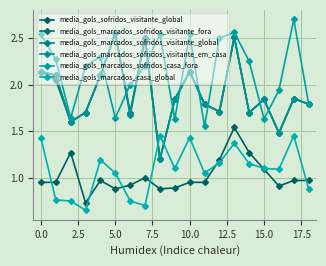

Which series has the largest total across all categories?

media_gols_marcados_sofridos_casa_fora